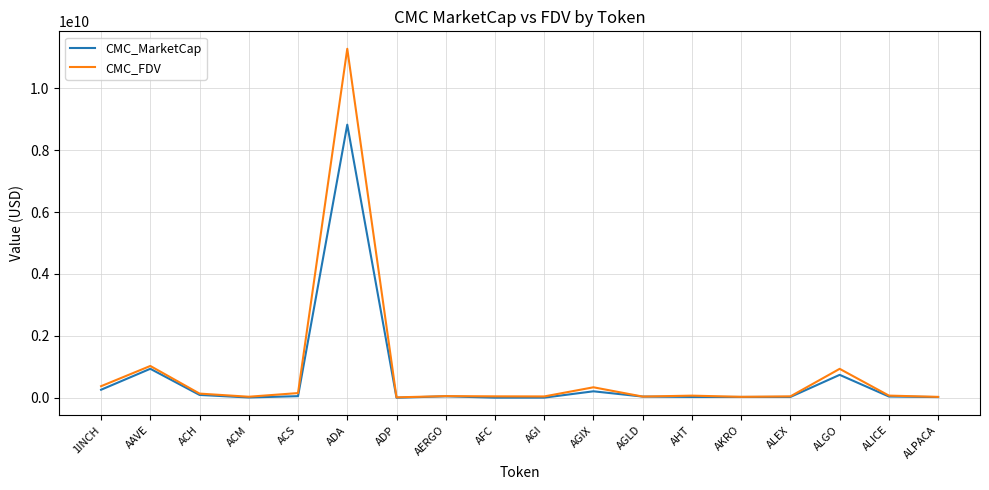

Which category has the highest value across all series?

ADA